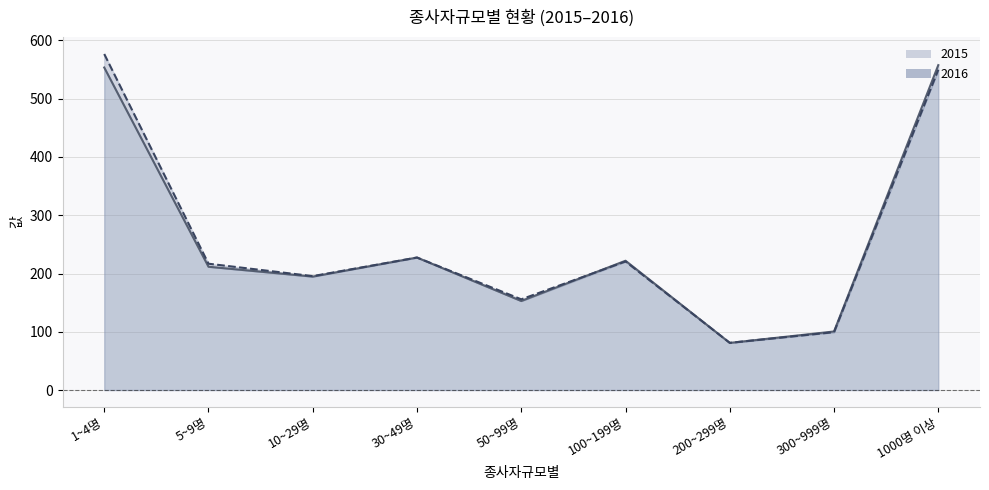

Is it true that 2016 equals 755.9 at 1~4명?

False